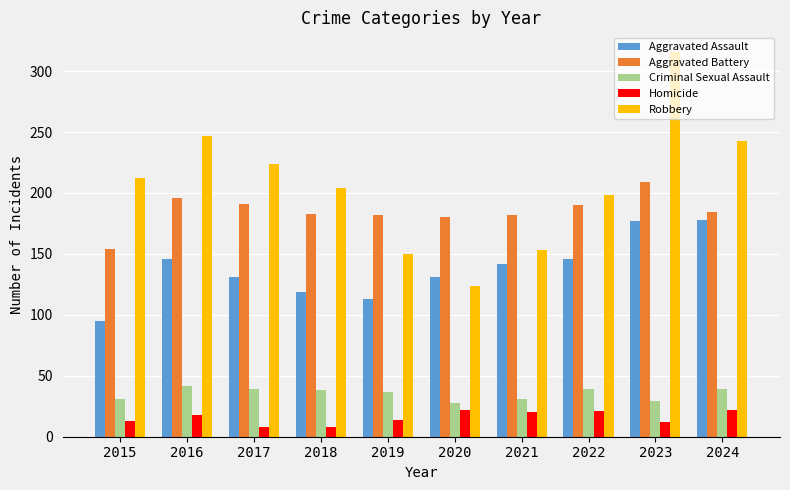

What is the spread (max minus min) of values at 2024?

221